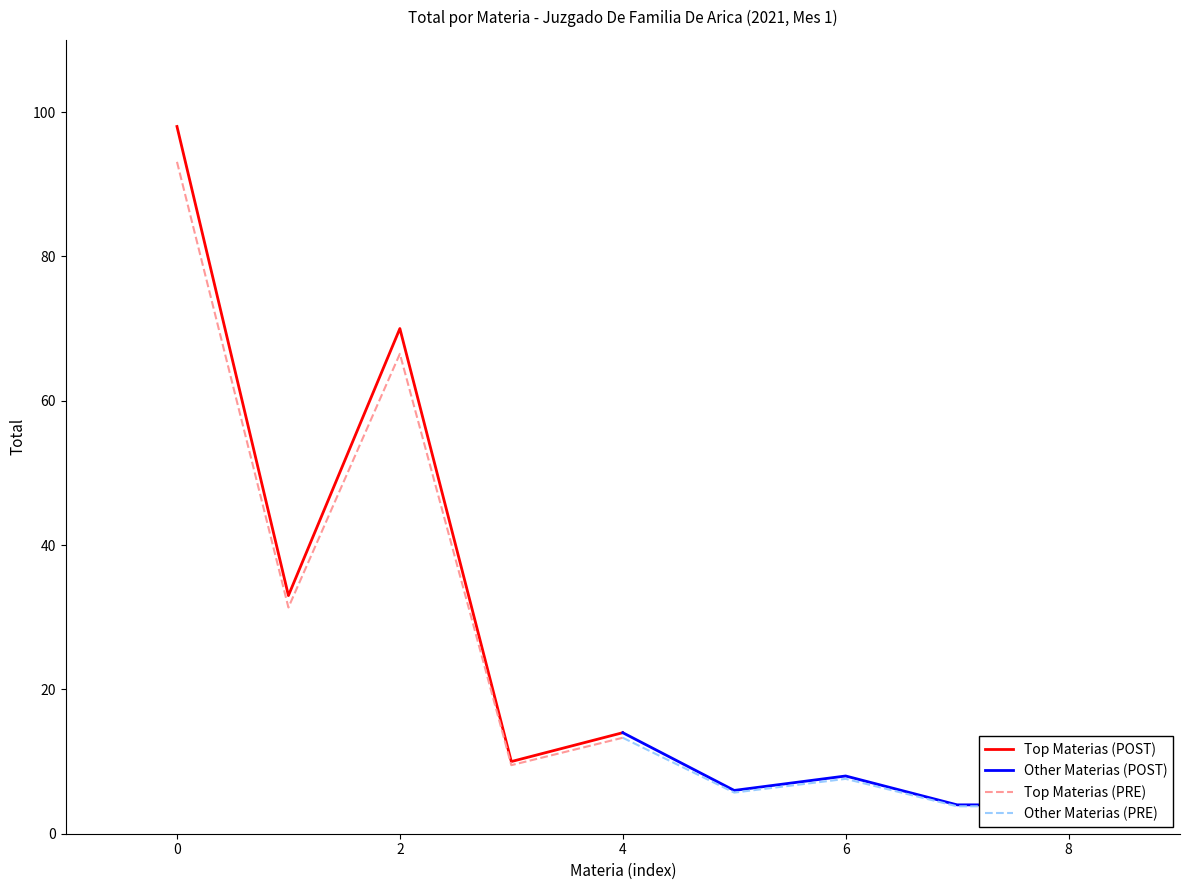

Is it true that Top Materias (POST) equals 44.4 at 0?

False